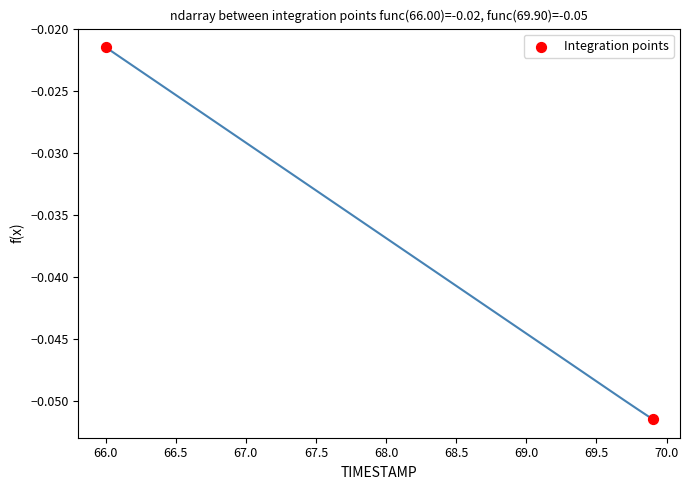

What is the average X value?

68.0